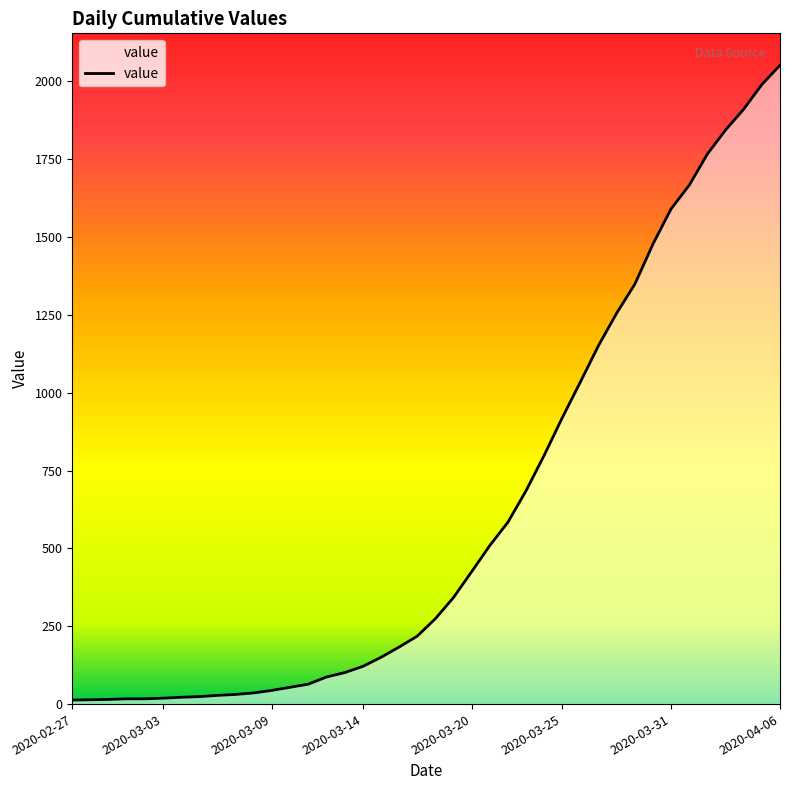

What is the maximum value shown in the chart?

2052